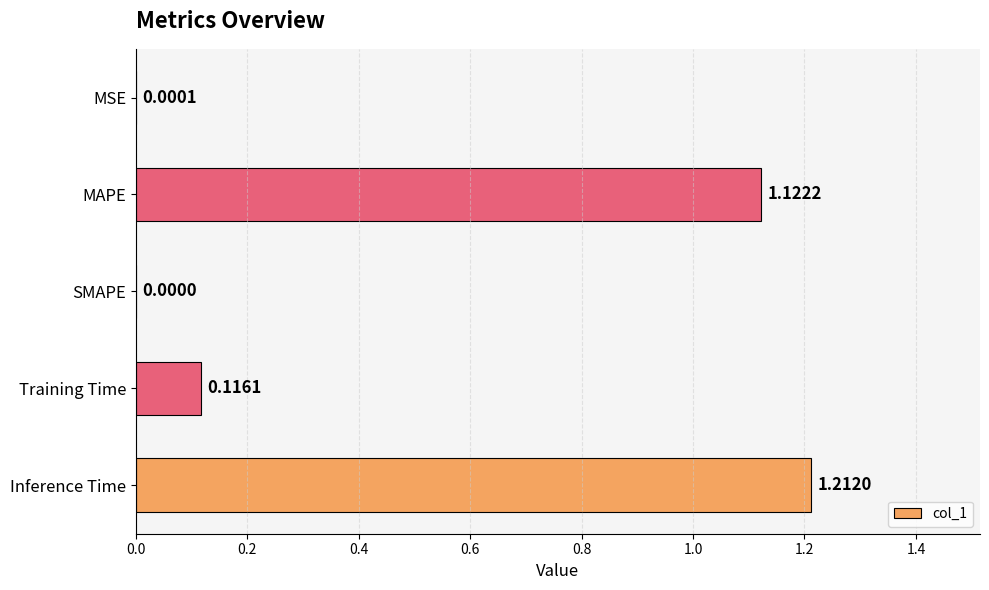

Which has a higher value, Training Time or MAPE?

MAPE